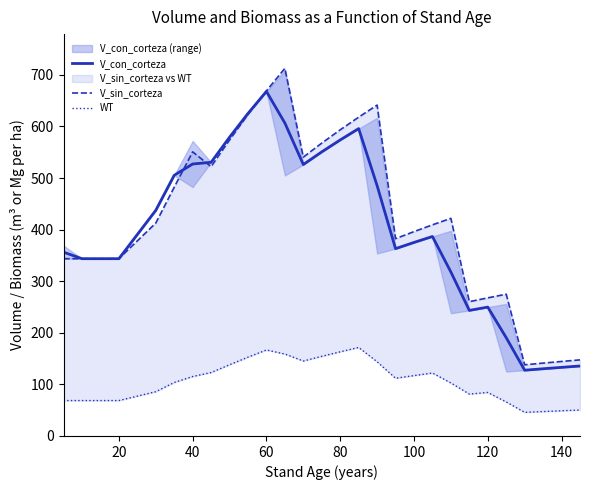

Is the value of V_con_corteza at 22 greater than the value of V_sin_corteza at 60?

No